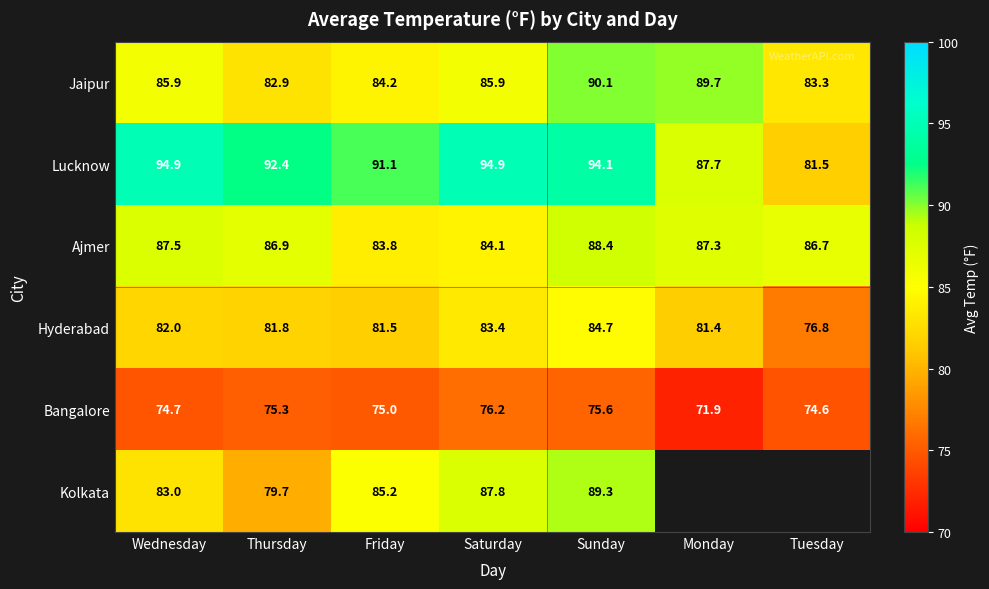

Which has a higher value, Saturday or Tuesday?

Saturday